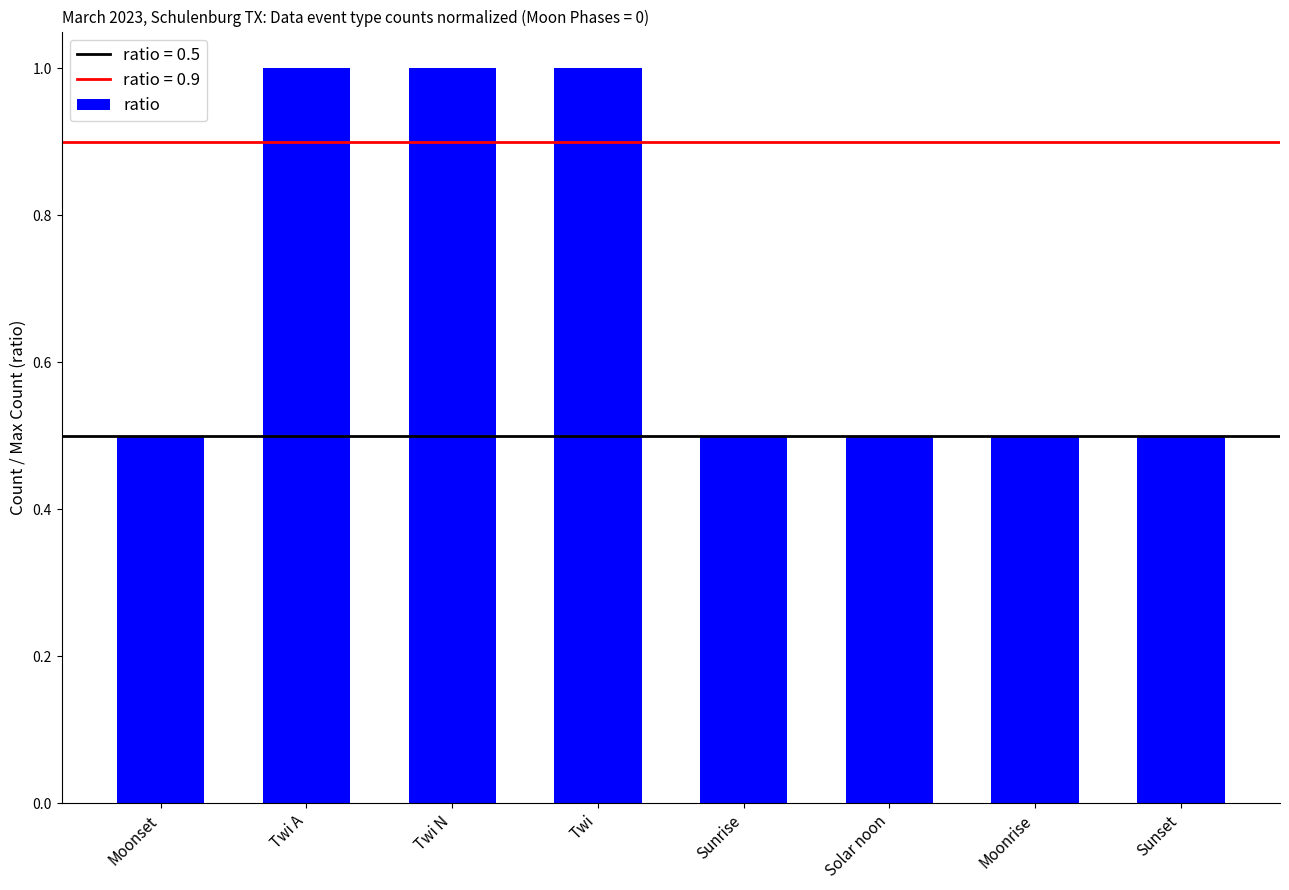

Are the bars horizontal?

No